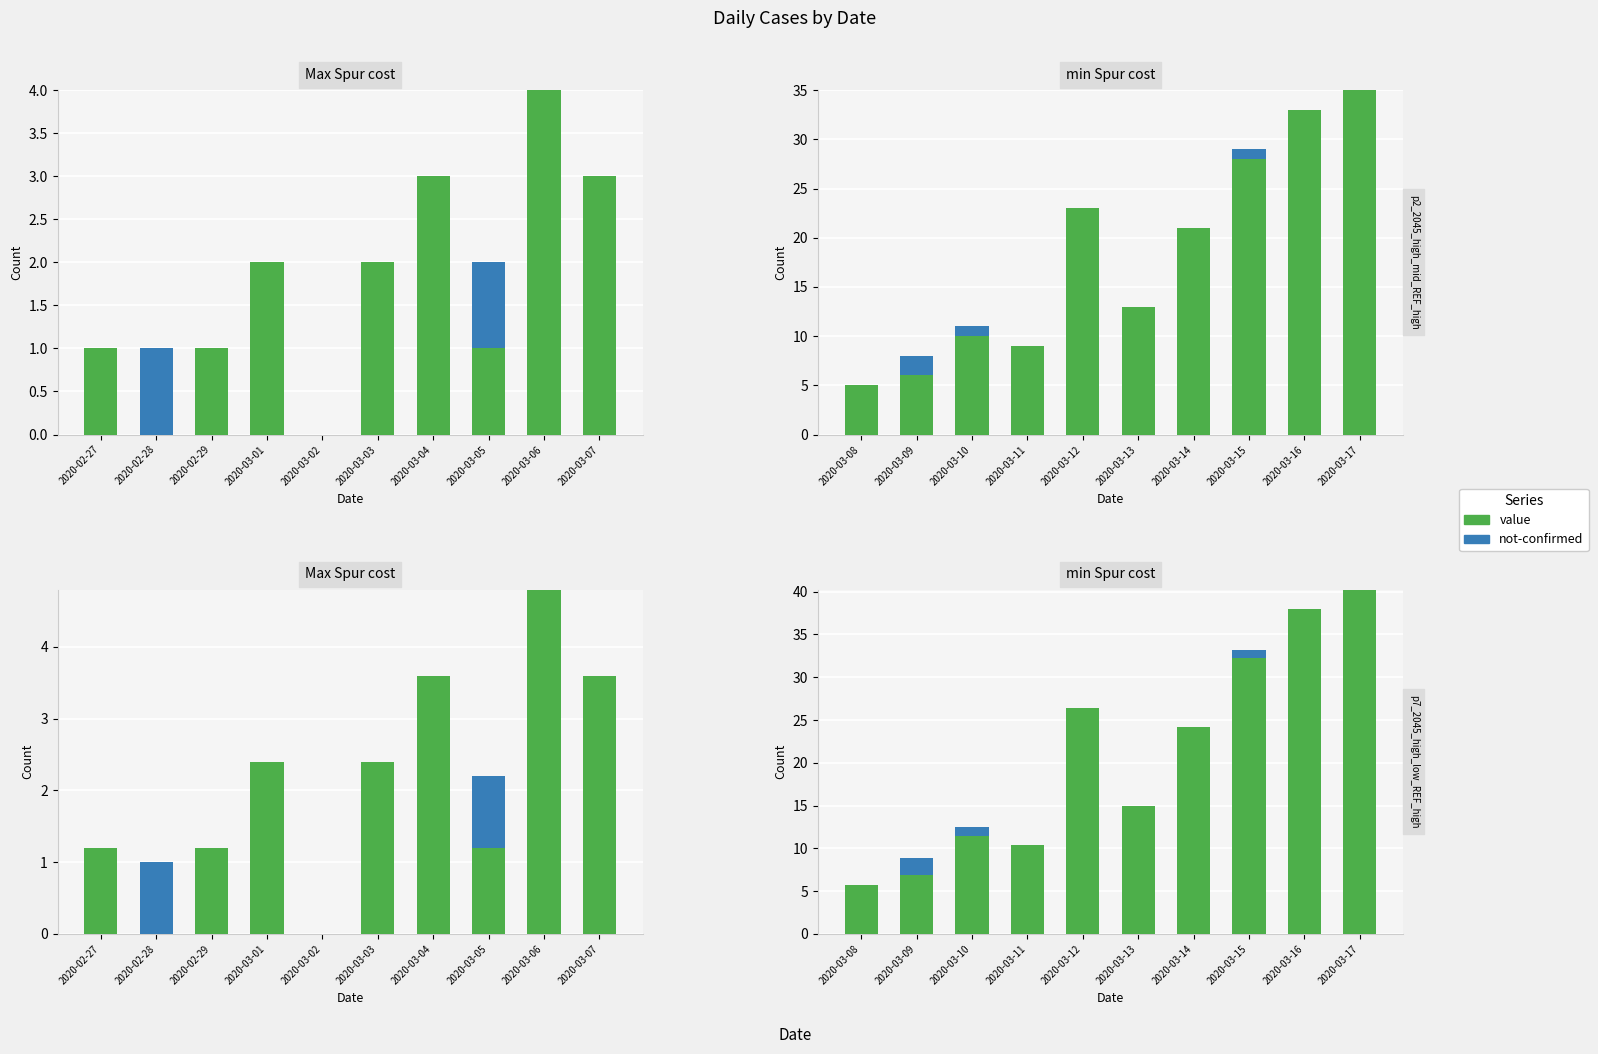

How many values in the value series exceed 24?

5